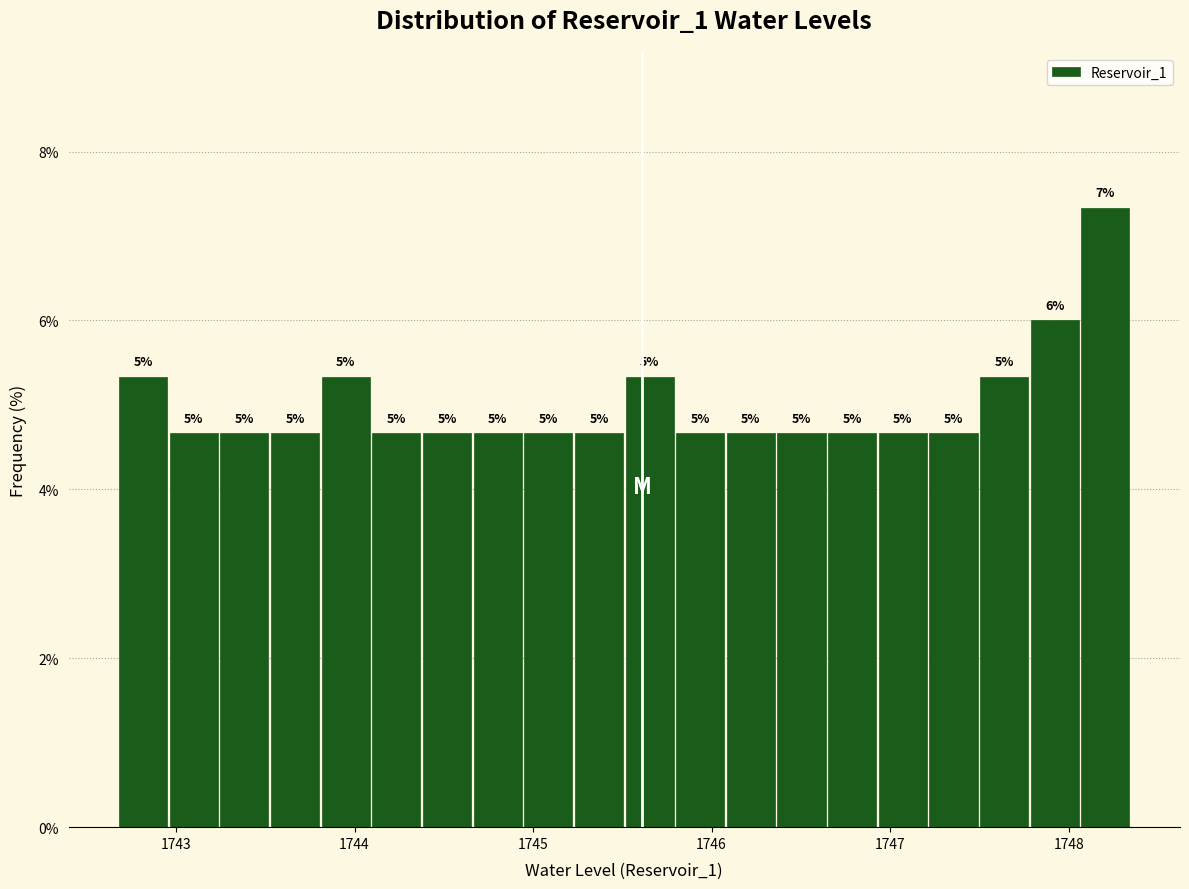

Read against the x-axis, roughly where is the centre of the tallest bar?

1748.2